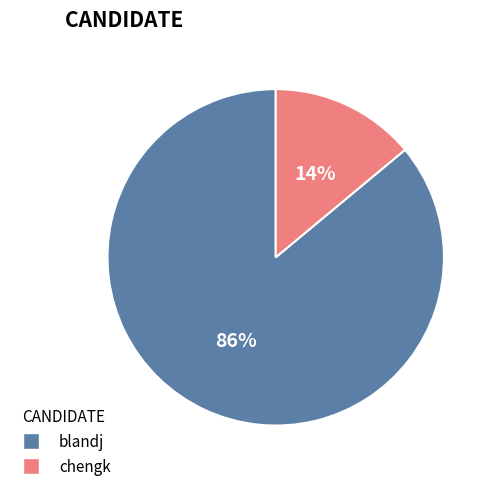

Between blandj and chengk, which is larger?

blandj